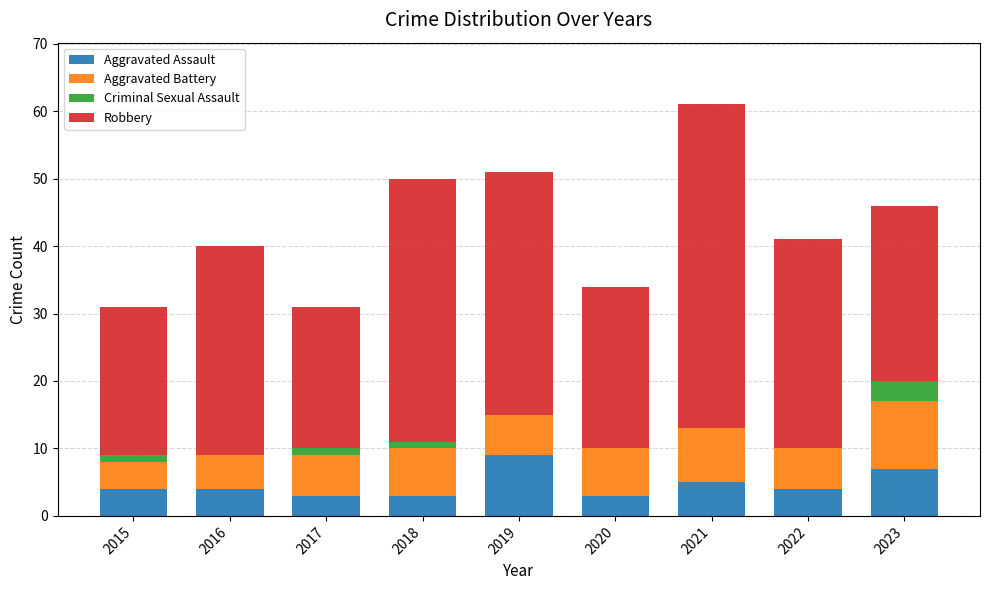

What is the total value across all series at 2023?

46